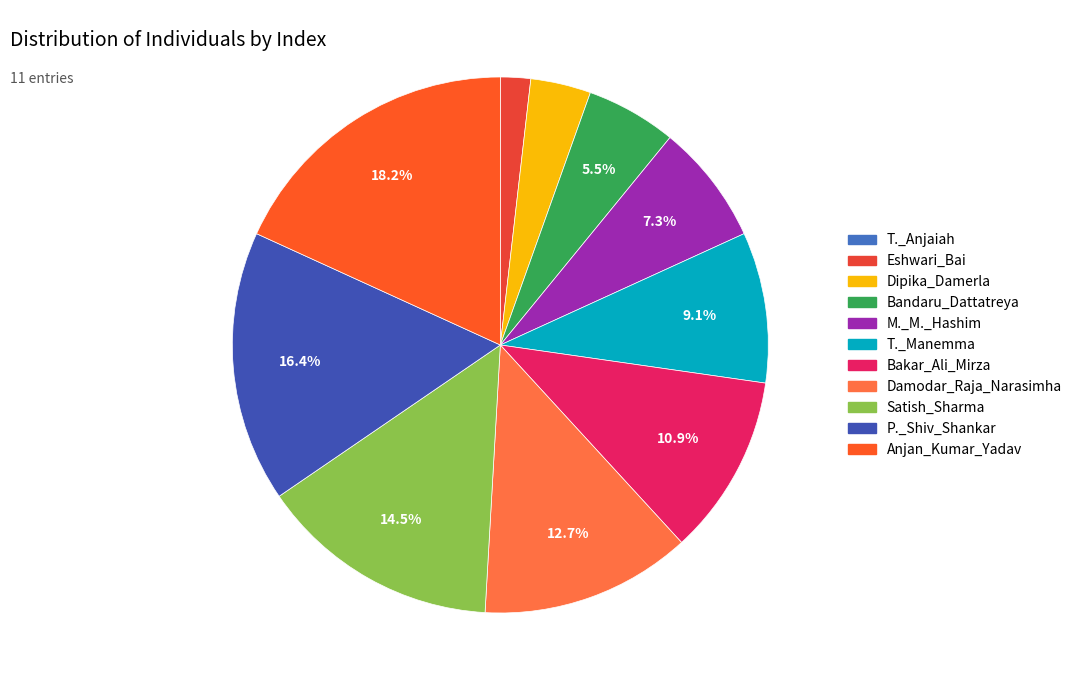

Rank the categories by value from lowest to highest.

T._Anjaiah, Eshwari_Bai, Dipika_Damerla, Bandaru_Dattatreya, M._M._Hashim, T._Manemma, Bakar_Ali_Mirza, Damodar_Raja_Narasimha, Satish_Sharma, P._Shiv_Shankar, Anjan_Kumar_Yadav